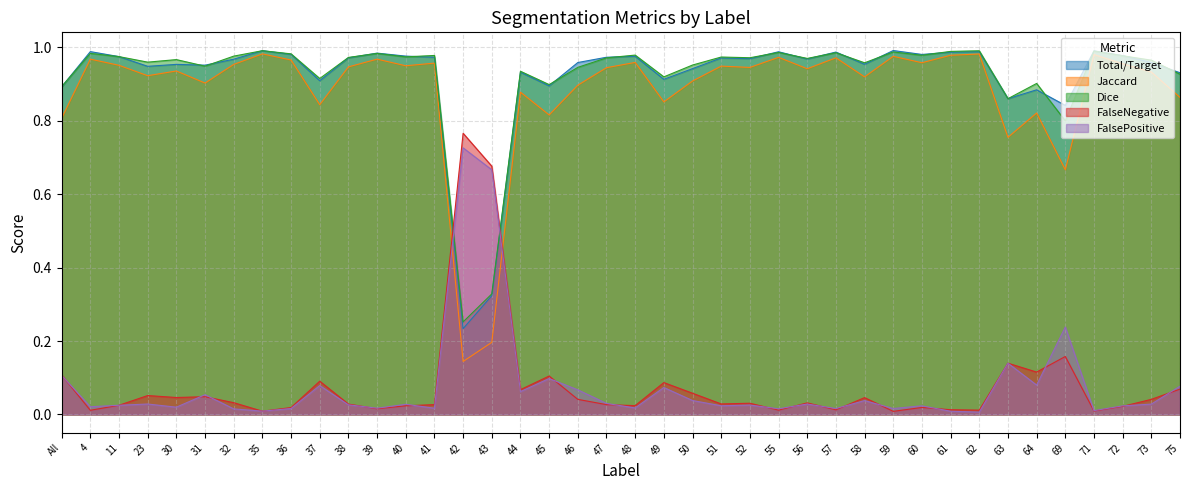

Which series changed the most between 72 and 75?

Jaccard